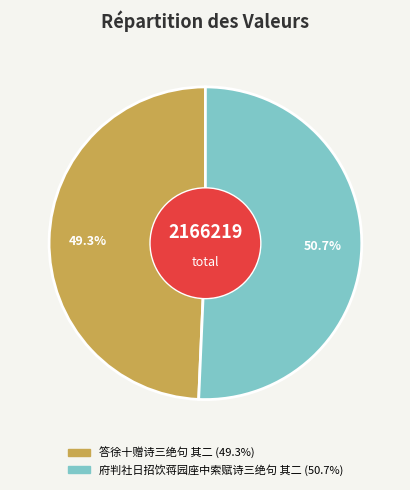

What portion of the pie excludes 答徐十赠诗三绝句 其二?

50.7%